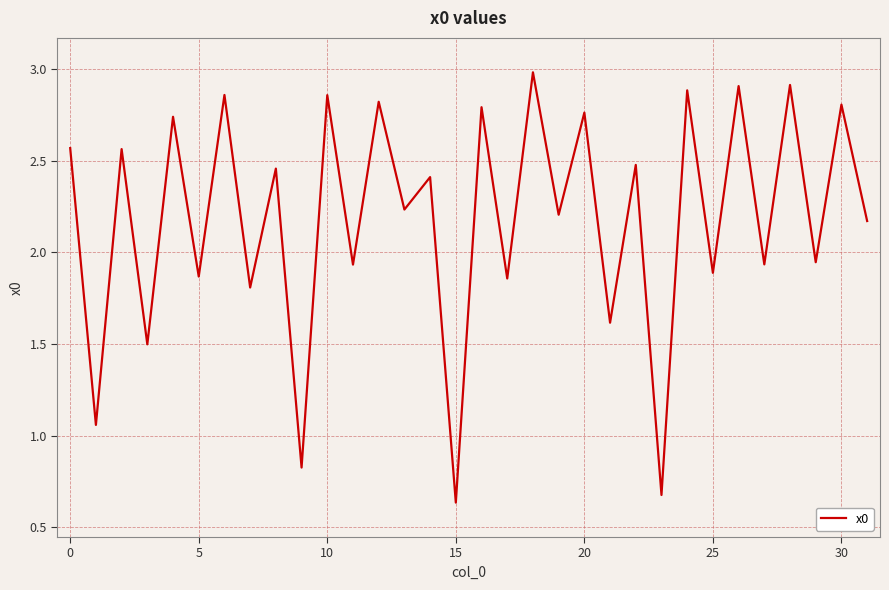

True or false: the data has more than 0 interior local peaks.

True